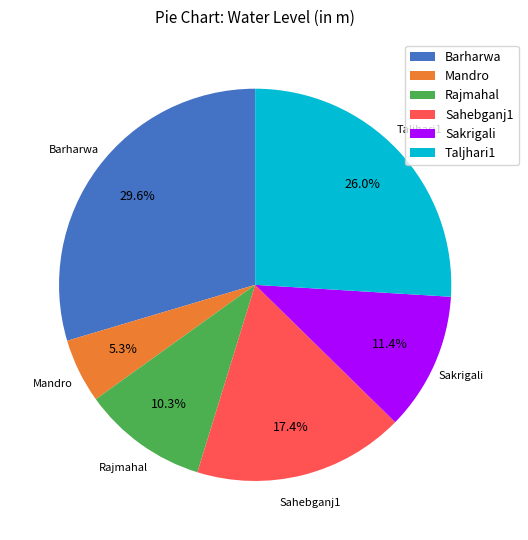

What percentage do Sahebganj1 and Taljhari1 together represent?

43.4%